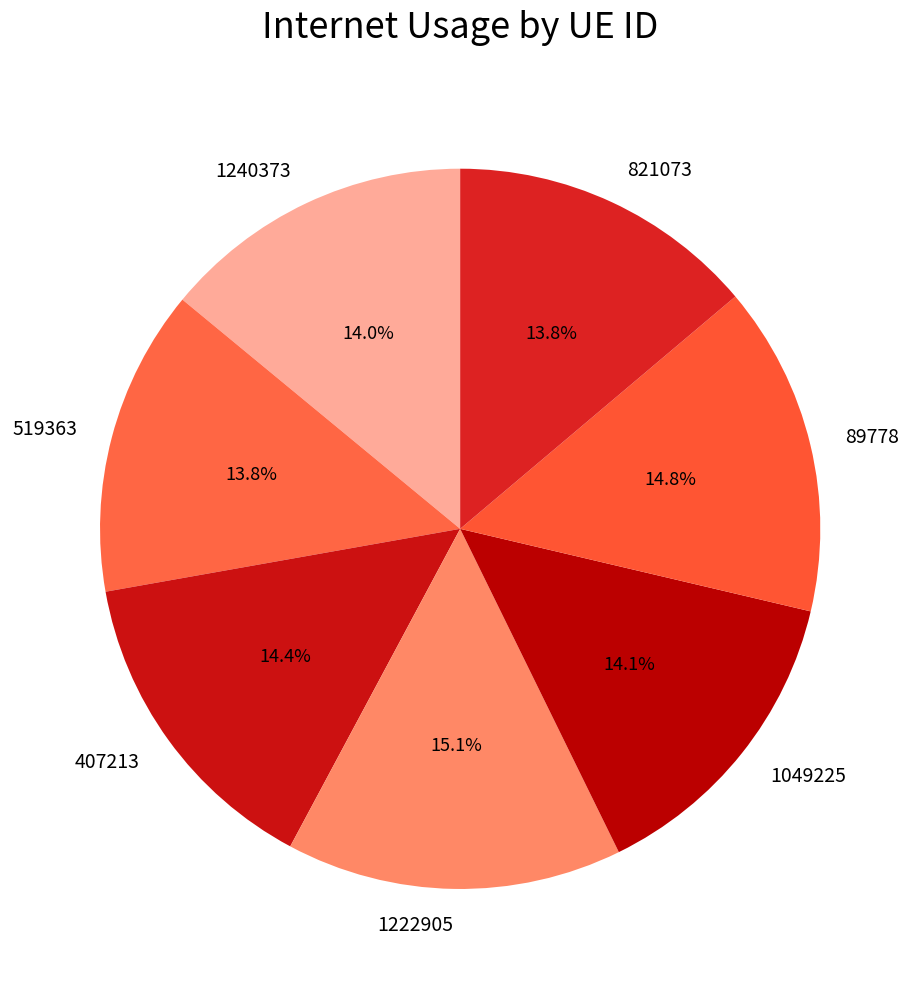

What percentage do 519363 and 1222905 together represent?

28.9%